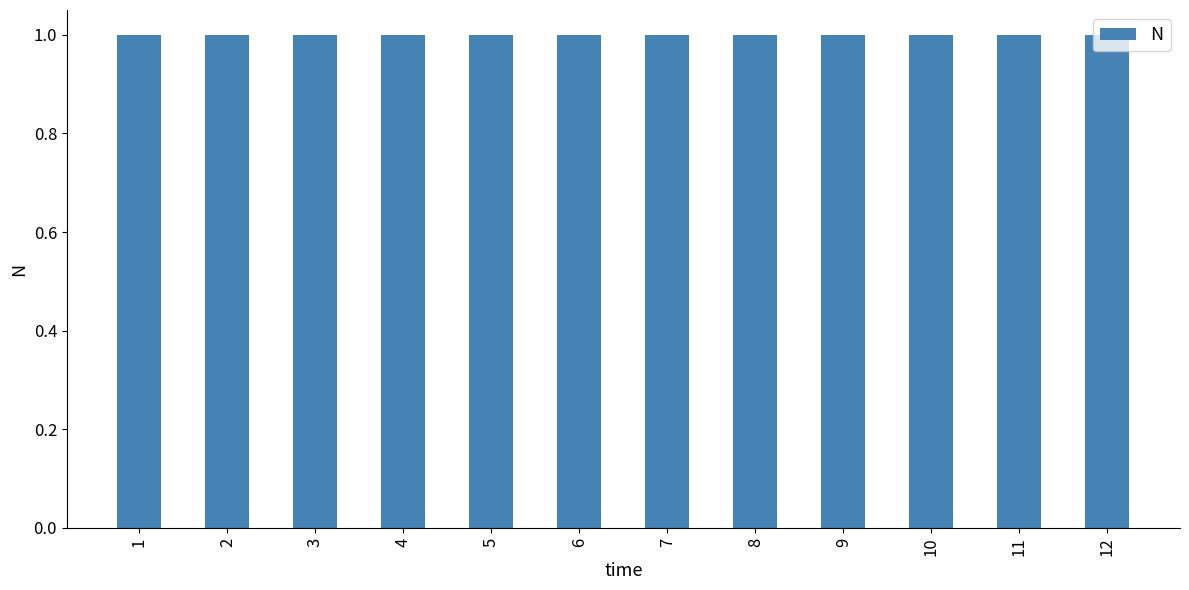

Reading right to left, what are all the values shown in this chart?

12=1.0	11=1.0	10=1.0	9=1.0	8=1.0	7=1.0	6=1.0	5=1.0	4=1.0	3=1.0	2=1.0	1=1.0